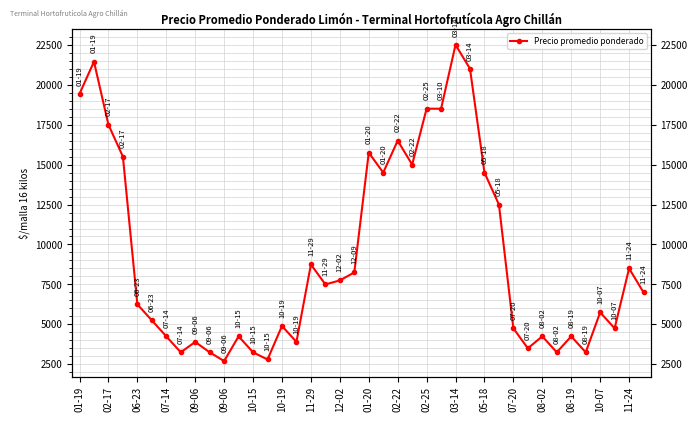

How many points are lower than both their immediate neighbors (excluding endpoints)?

11